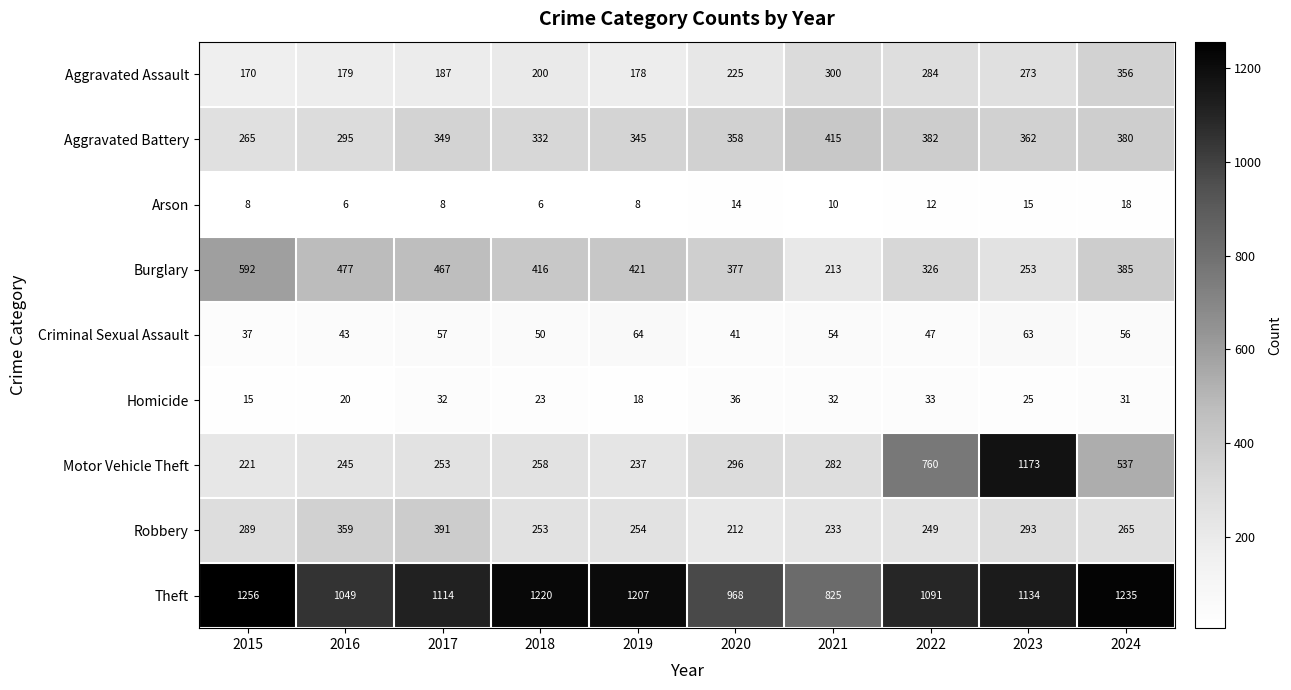

What is the difference between the Criminal Sexual Assault values at 2018 and 2021?

4